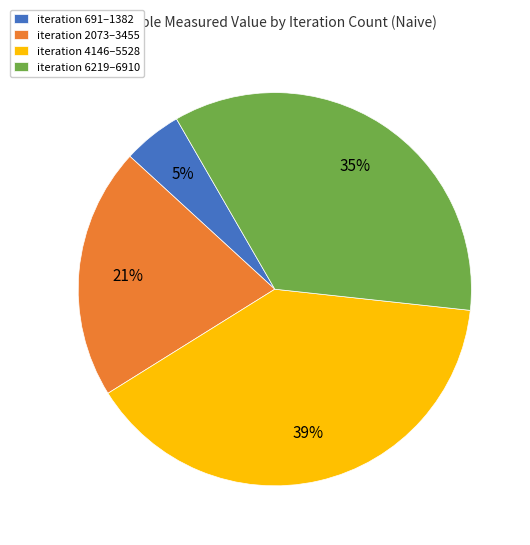

To the nearest percent, what is the difference between the iteration 6219–6910 and iteration 2073–3455 slice percentages?

14%